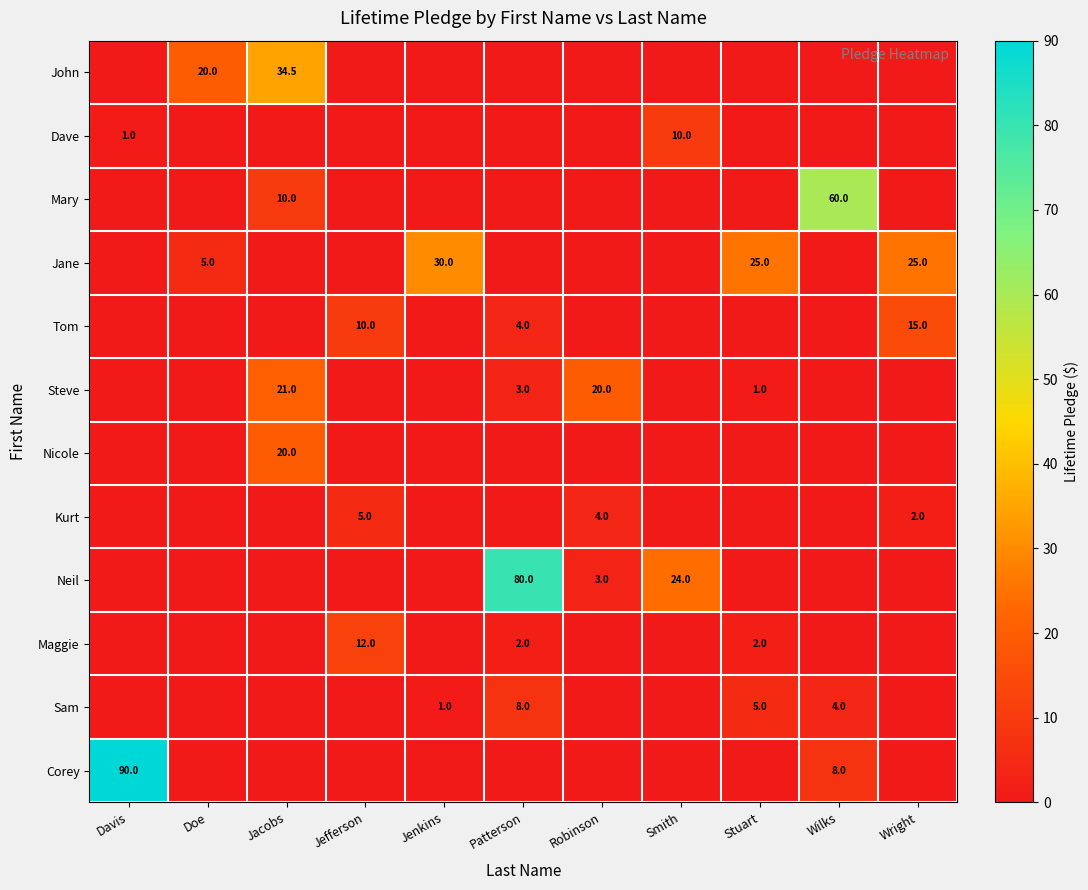

What is the total value across all series at Wilks?

72.0